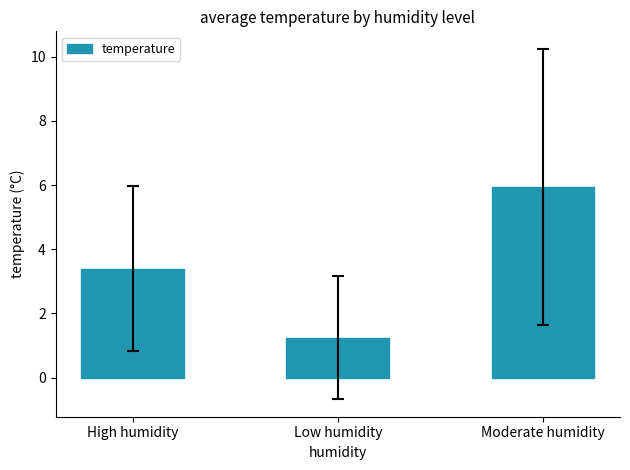

At which label is the value closest to 3?

High humidity